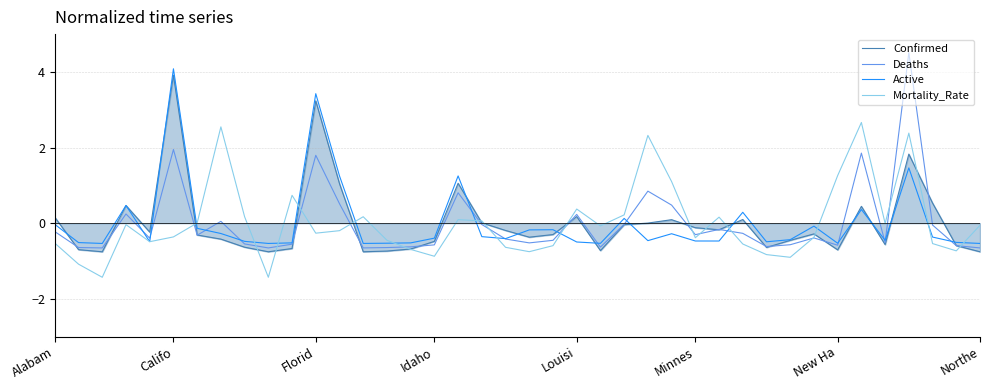

What is the smallest value displayed?

-1.4